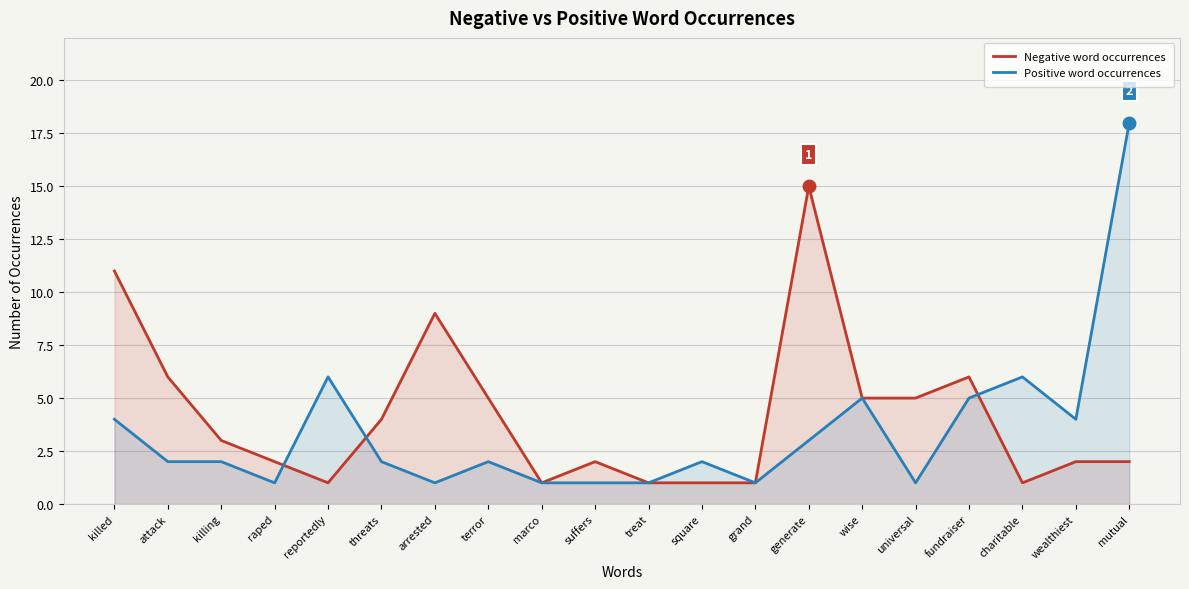

What is the label of the 9th point from the right?

square